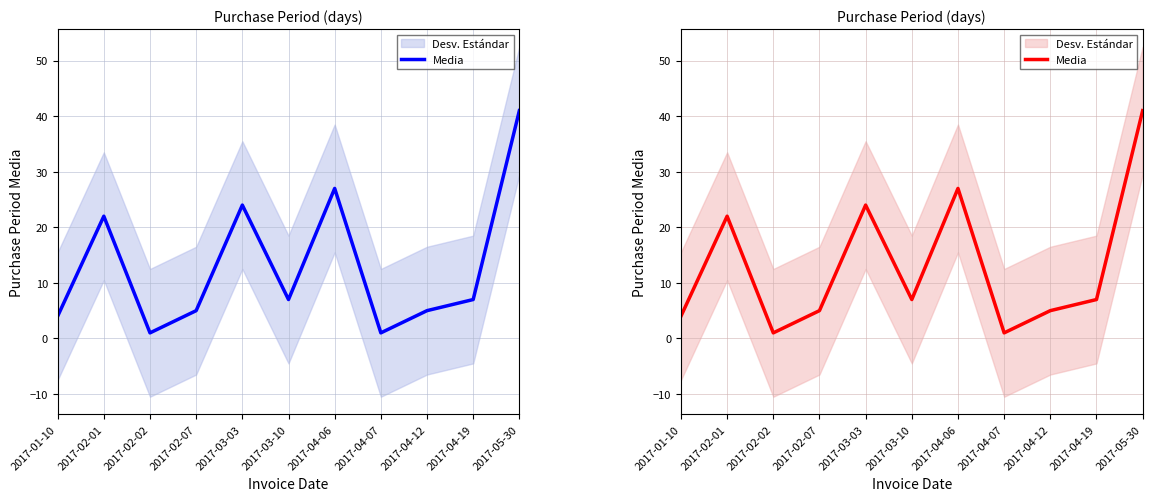

The chart shows a value of 4 at 2017-03-10. True or false?

False